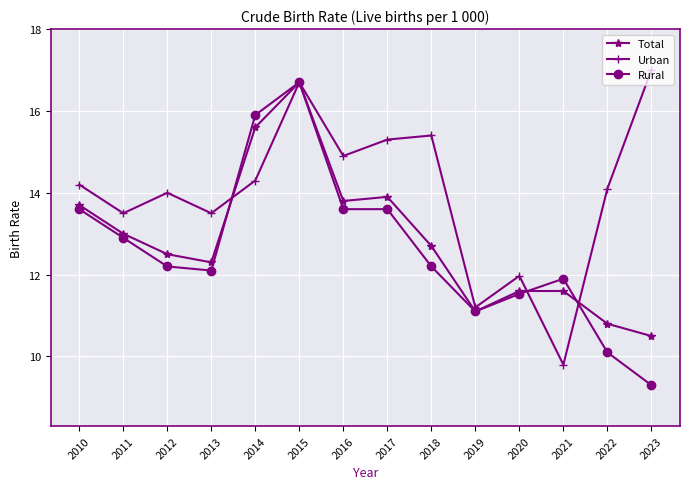

Reading left to right, extract all data points from this chart.

Total: 2010=13.7	2011=13.0	2012=12.5	2013=12.3	2014=15.6	2015=16.7	2016=13.8	2017=13.9	2018=12.7	2019=11.1	2020=11.6	2021=11.6	2022=10.8	2023=10.5
Urban: 2010=14.2	2011=13.5	2012=14.0	2013=13.5	2014=14.3	2015=16.7	2016=14.9	2017=15.3	2018=15.4	2019=11.2	2020=12.0	2021=9.8	2022=14.1	2023=17.0
Rural: 2010=13.6	2011=12.9	2012=12.2	2013=12.1	2014=15.9	2015=16.7	2016=13.6	2017=13.6	2018=12.2	2019=11.1	2020=11.5	2021=11.9	2022=10.1	2023=9.3